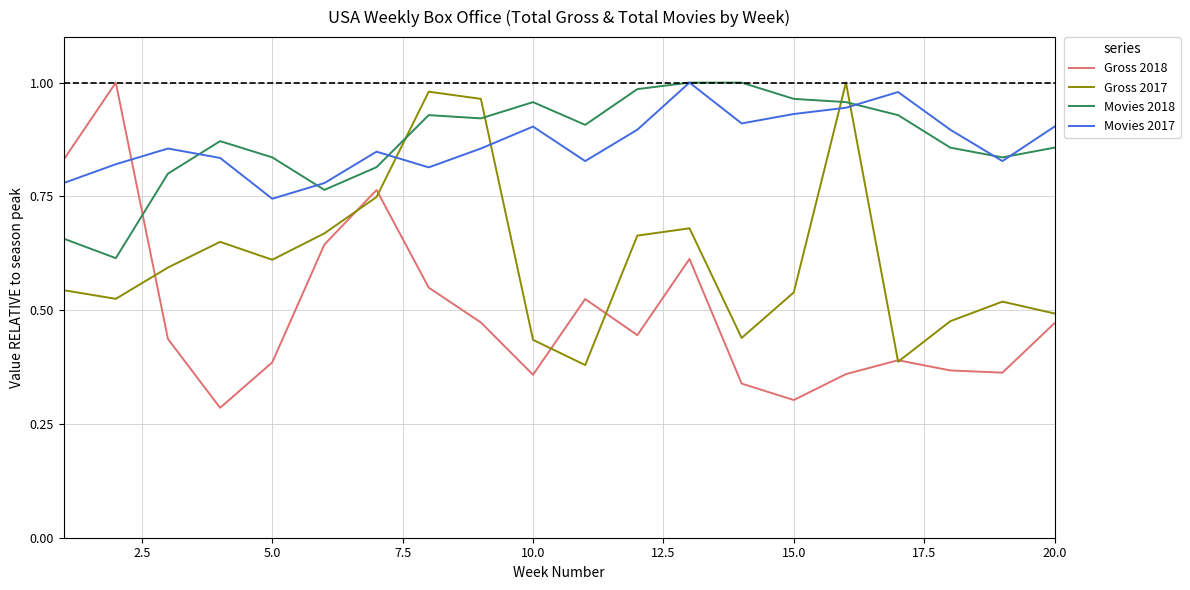

True or false: Gross 2018 and Movies 2017 intersect in this chart.

True